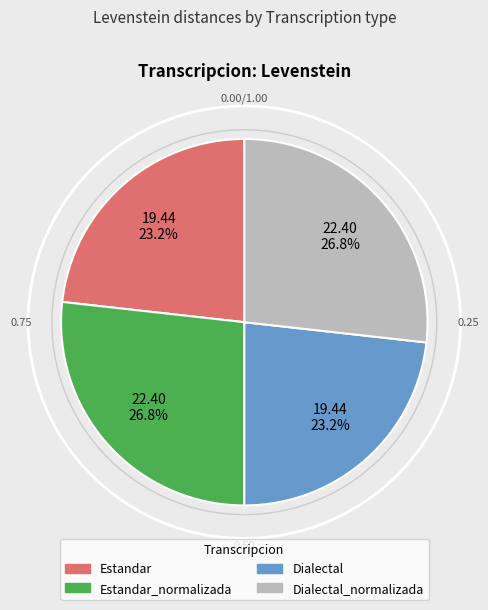

What percentage do Estandar and Estandar_normalizada together represent?

50.0%